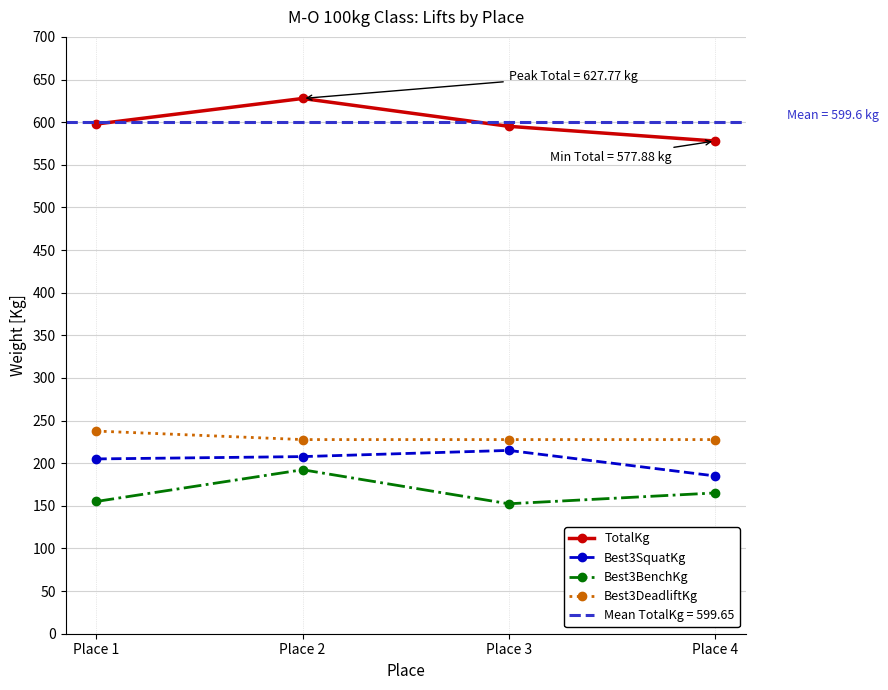

Where is Best3DeadliftKg nearest to the value 232?

Place 2